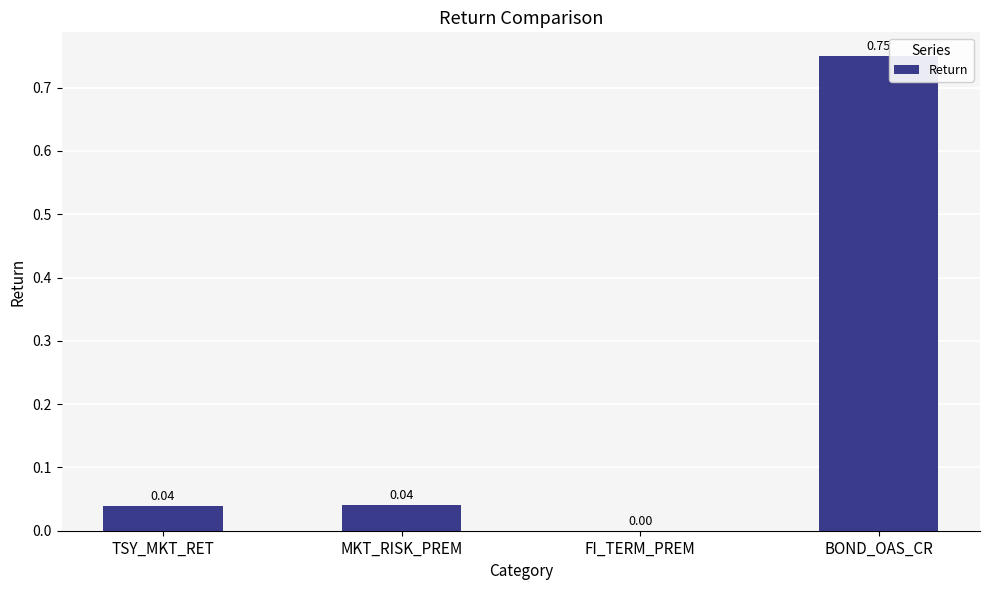

Between BOND_OAS_CR and MKT_RISK_PREM, which is larger?

BOND_OAS_CR